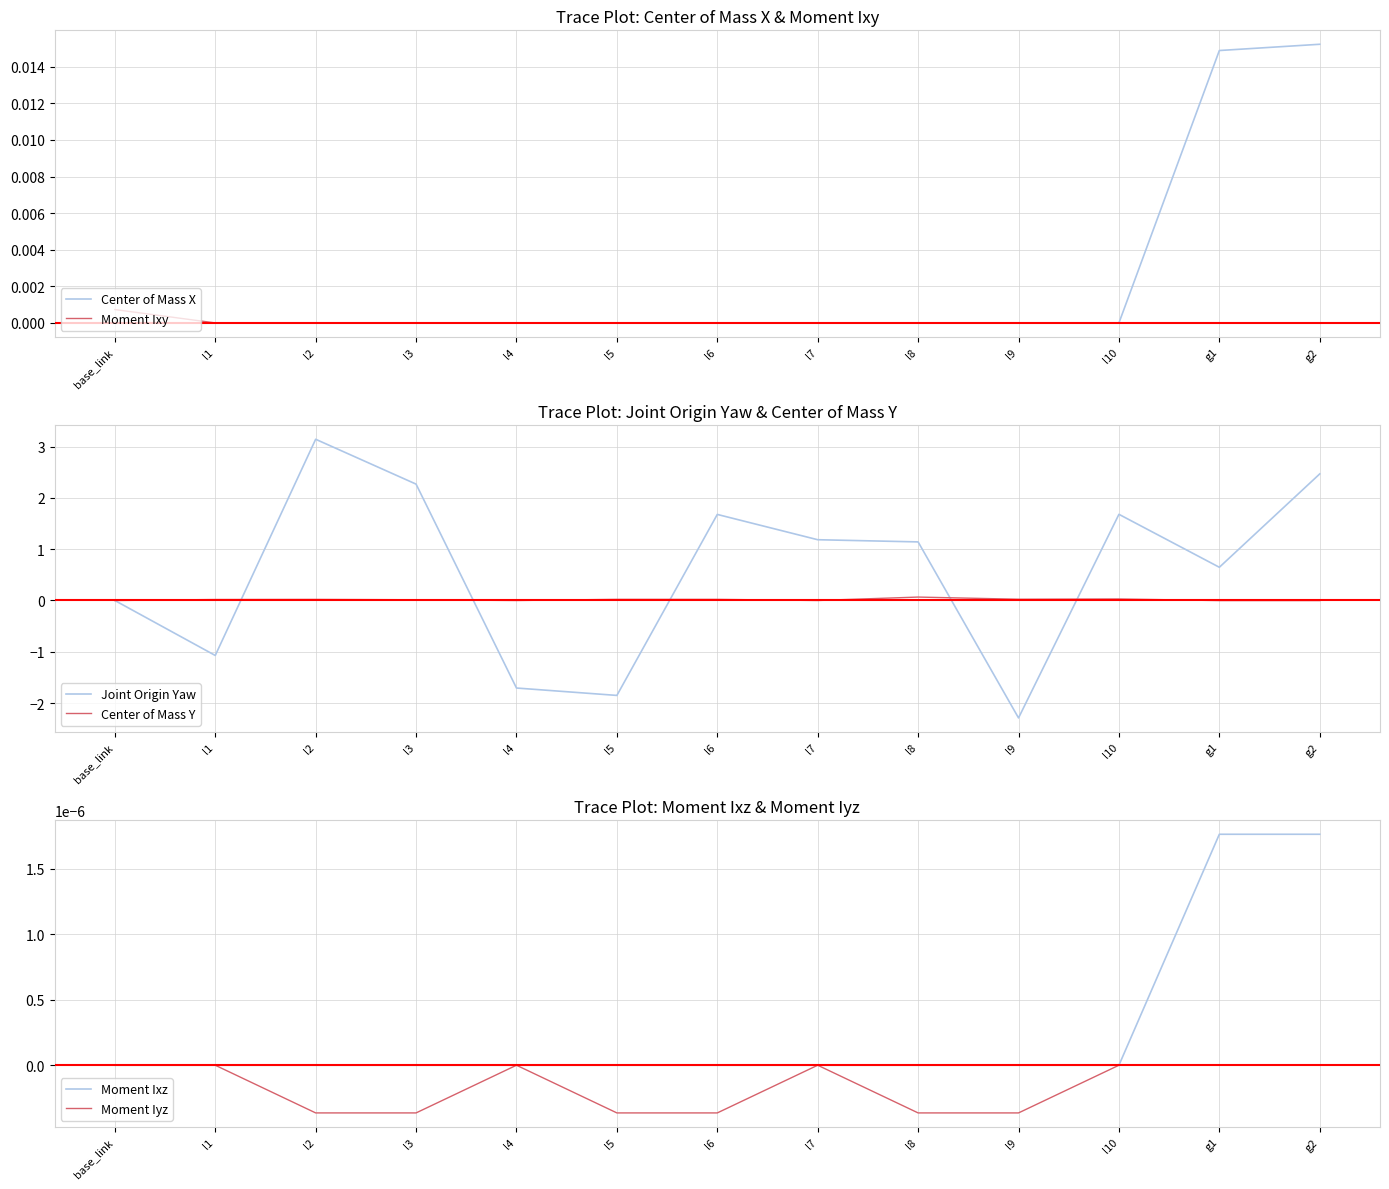

At which category does Center of Mass X reach its first local valley?

l1